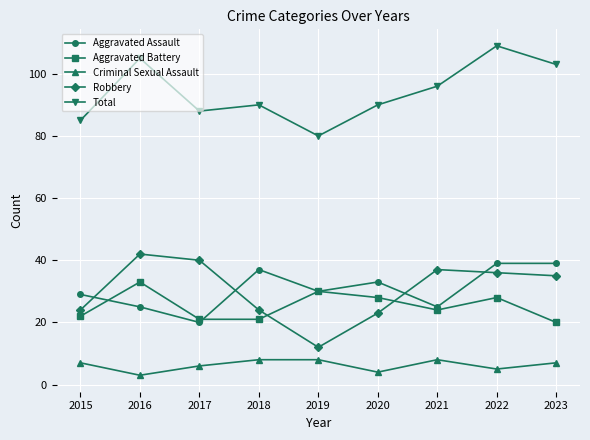

What is the value of the Aggravated Battery point at the 7th from the left?

24